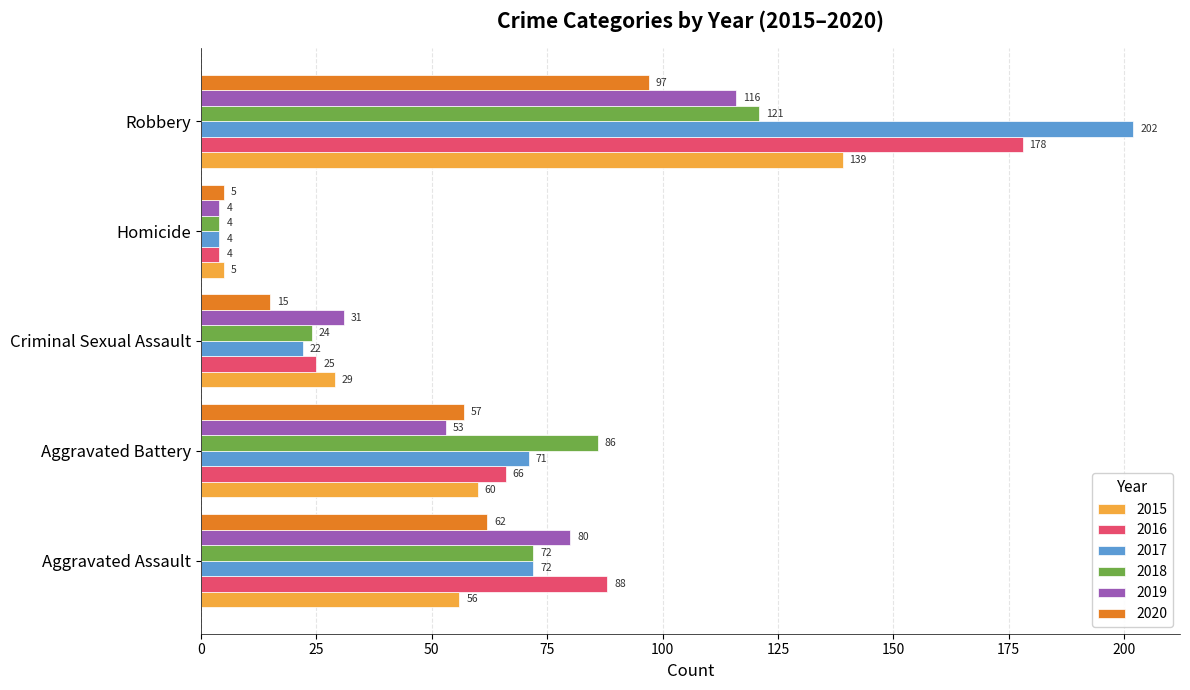

What is the spread (max minus min) of values at Aggravated Assault?

32